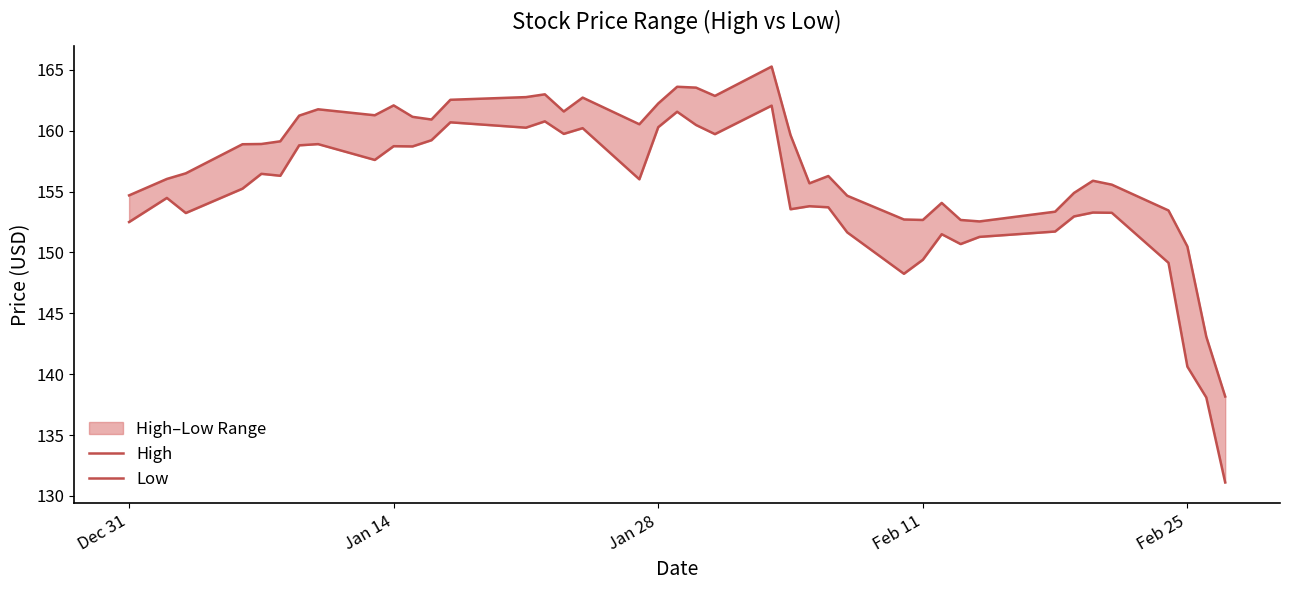

Where is High nearest to the value 151?

Feb 25